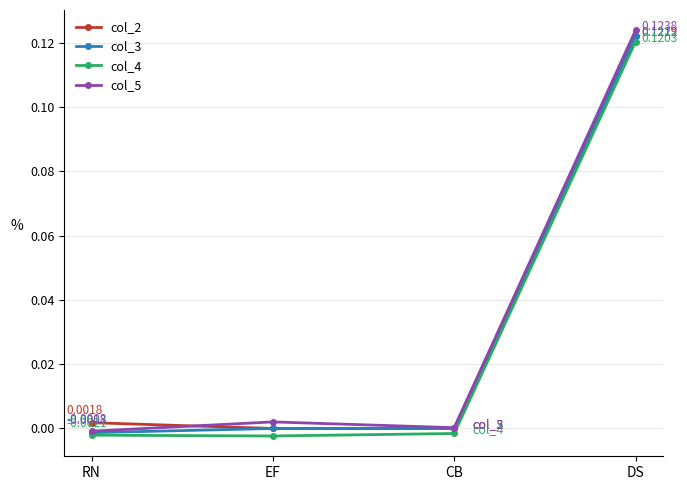

What are all the series names shown in the legend?

col_2, col_3, col_4, col_5